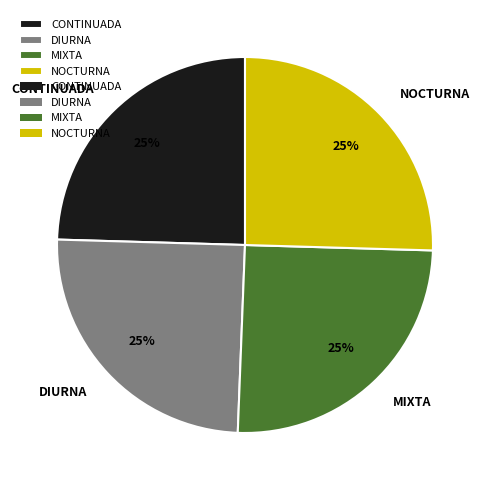

What is the ratio of the value at MIXTA to the value at DIURNA?

1.0